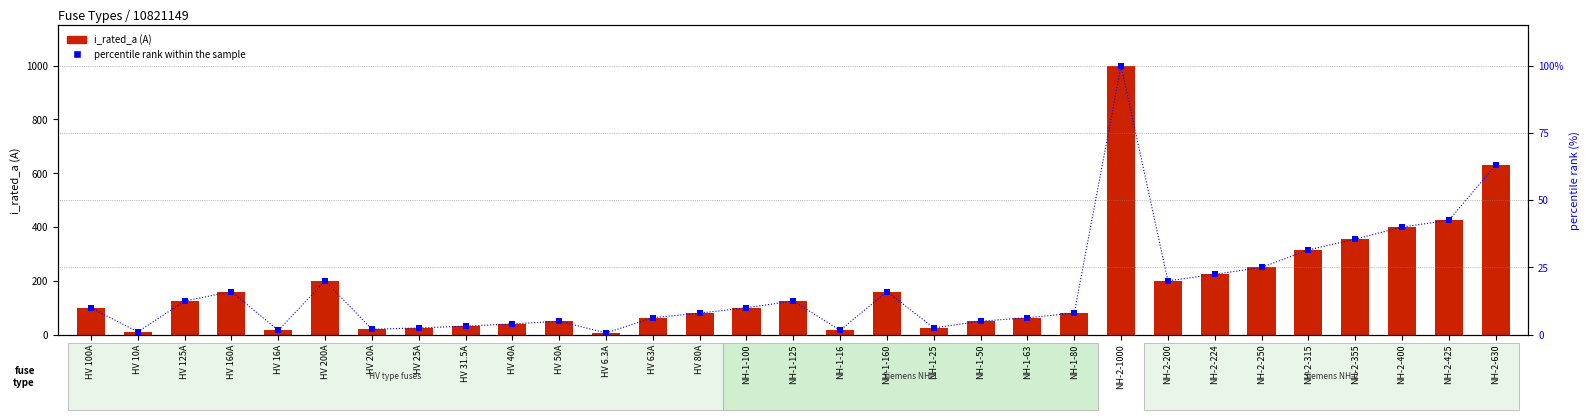

Which series contains the highest Y value?

i_rated_a (A)